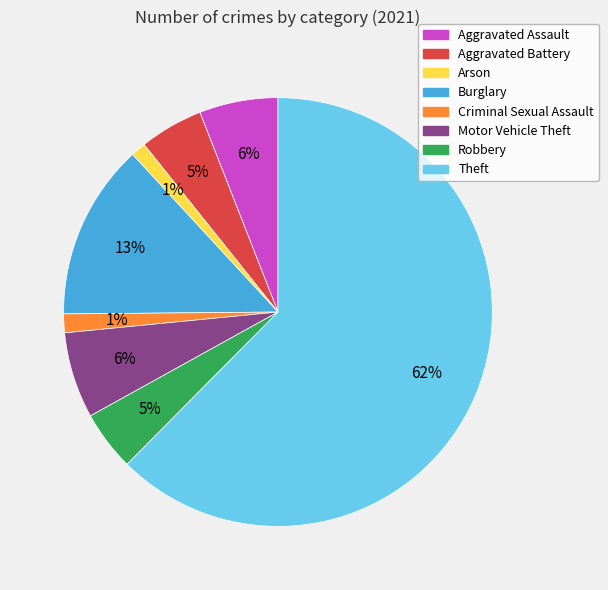

True or false: Aggravated Battery accounts for 5% of the total.

True